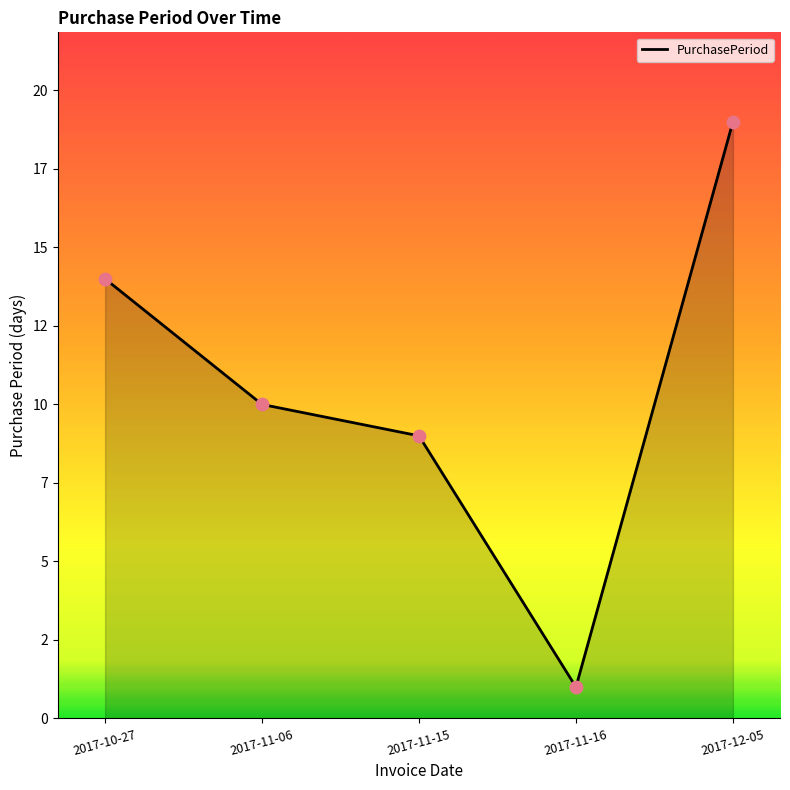

Which has a higher value, 2017-11-16 or 2017-11-06?

2017-11-06